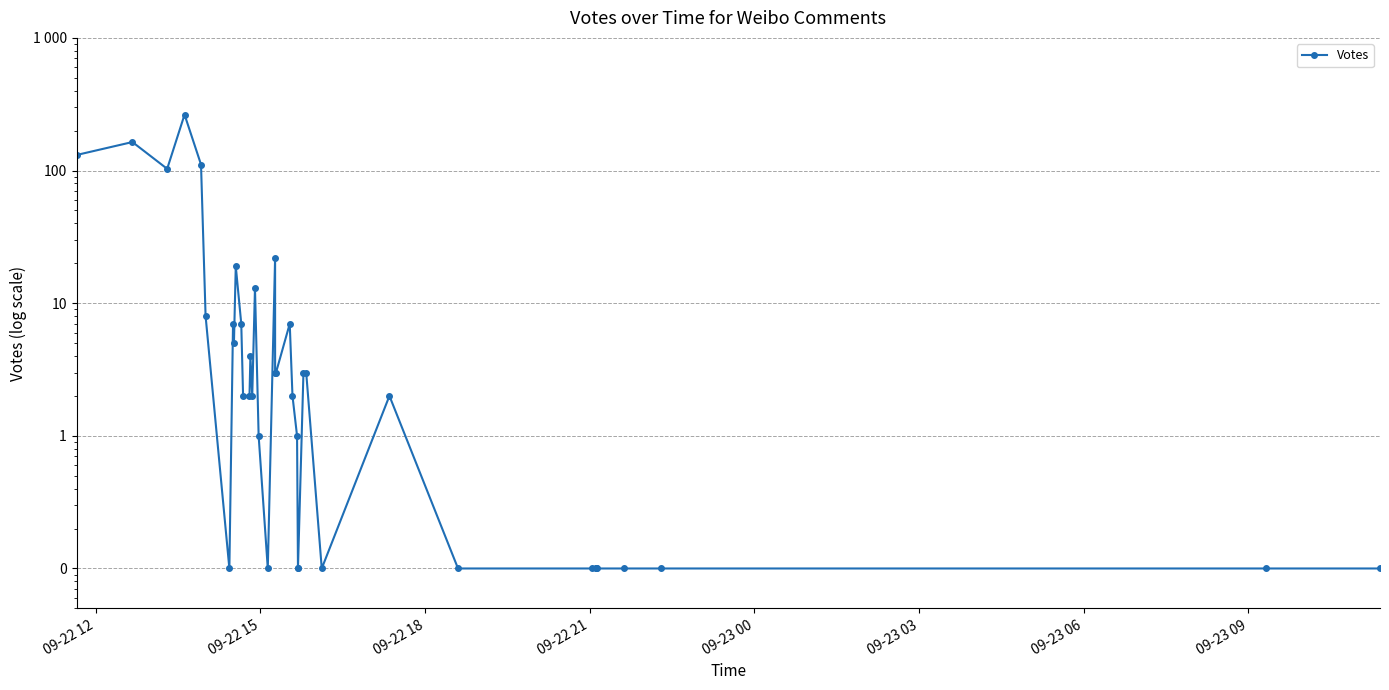

What is the average value?

22.8